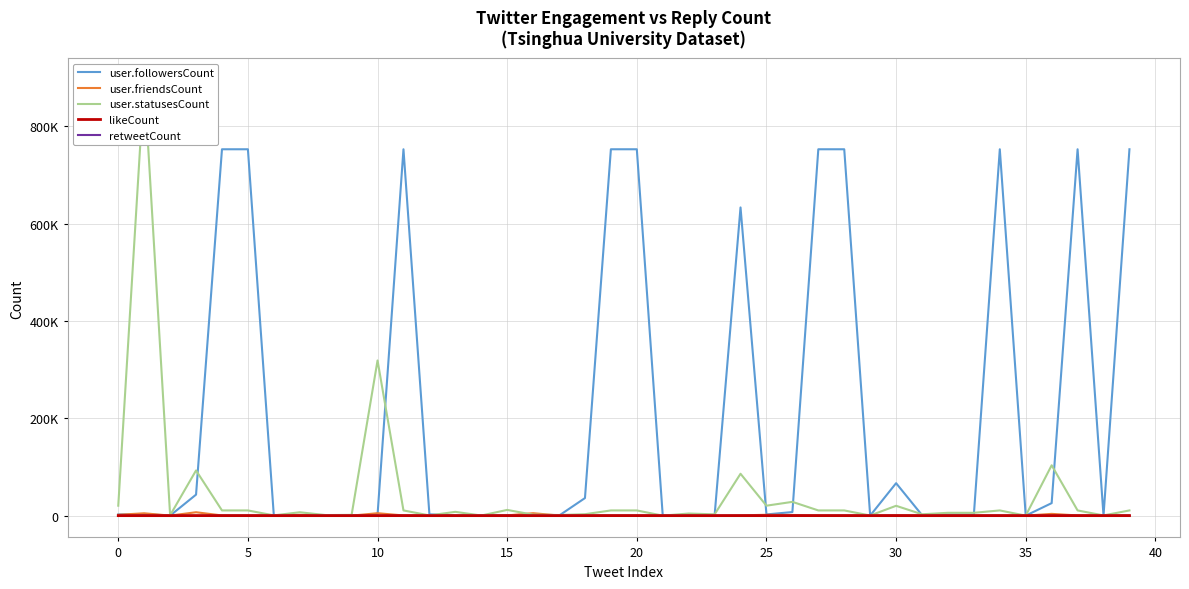

Is it true that retweetCount equals 4 at 13?

False